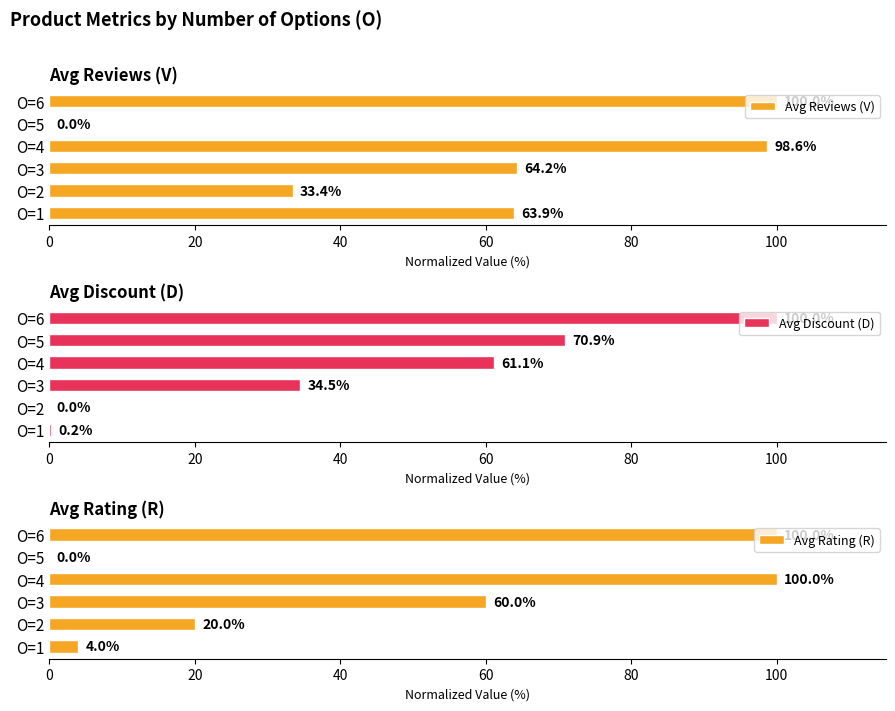

How many groups of bars are there?

6